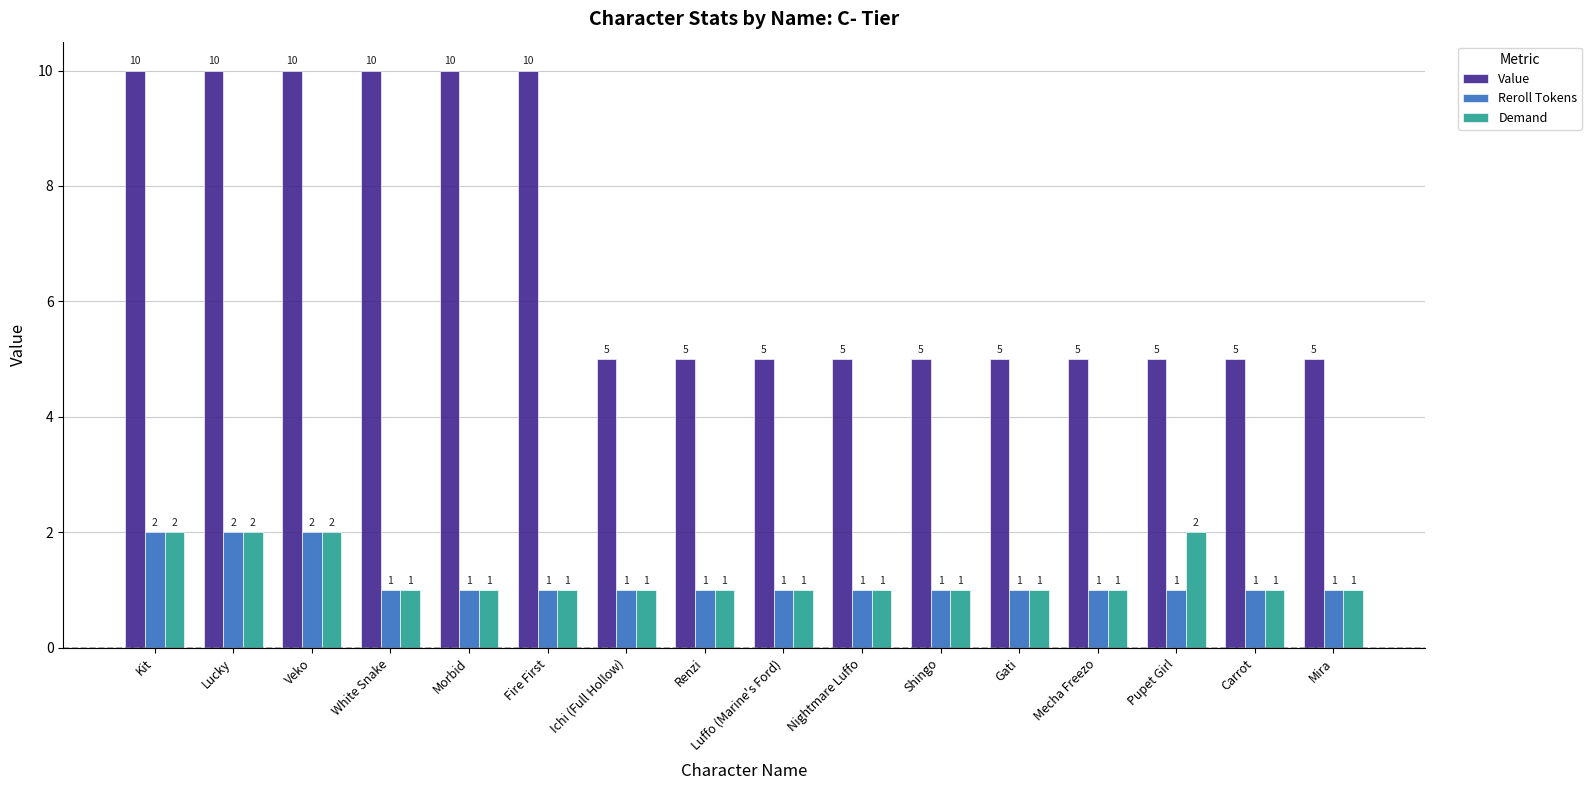

What is the average value of the Value series?

7